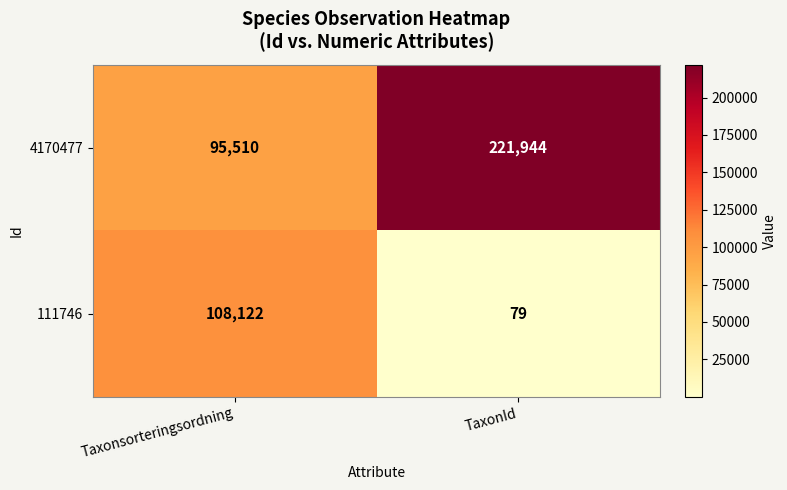

What is the difference between the highest and lowest values at TaxonId?

221865